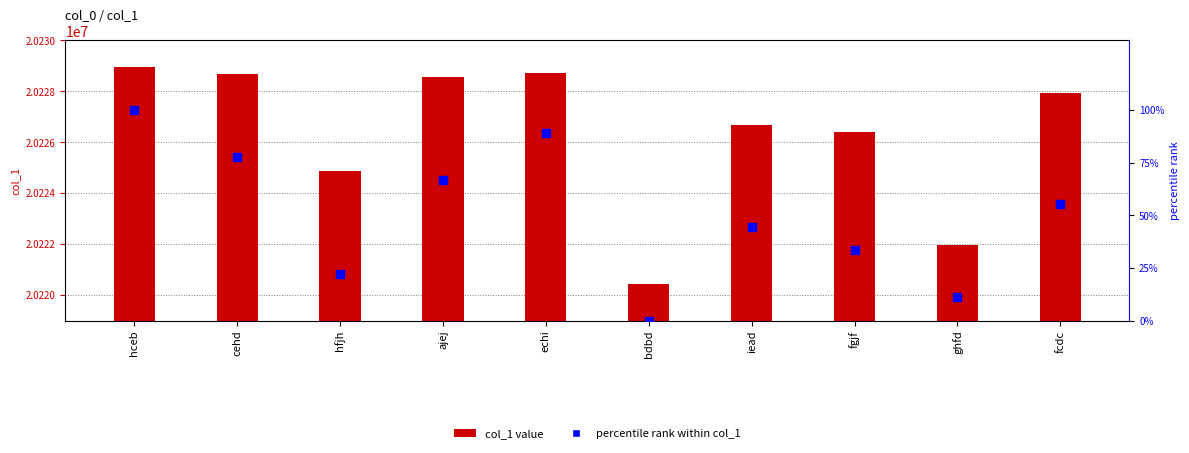

Is the value of percentile rank within col_1 at fcdc greater than the value of col_1 at iead?

No